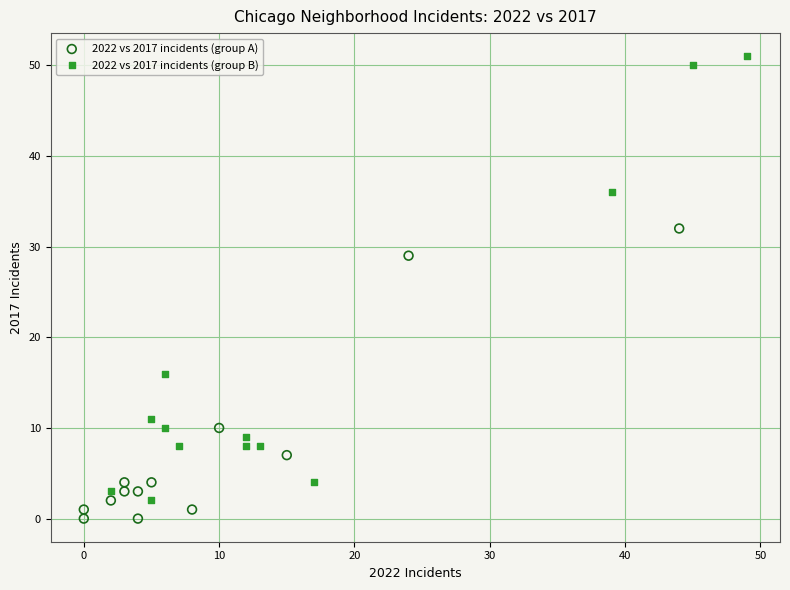

What are all the series names shown in the legend?

2022 vs 2017 incidents (group A), 2022 vs 2017 incidents (group B)